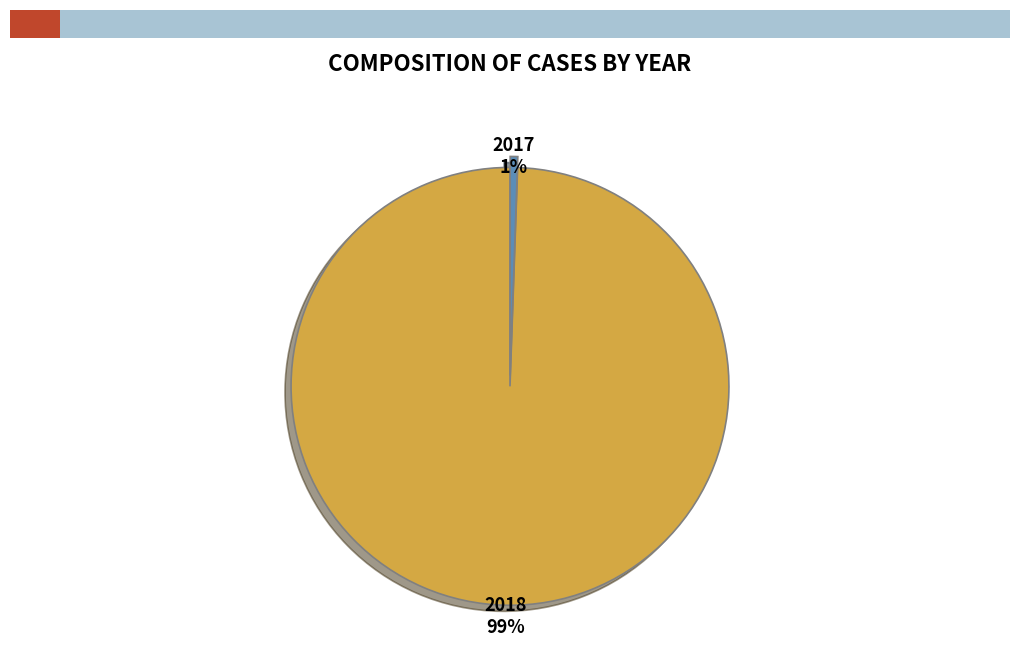

To the nearest percent, what is the average slice percentage?

50%